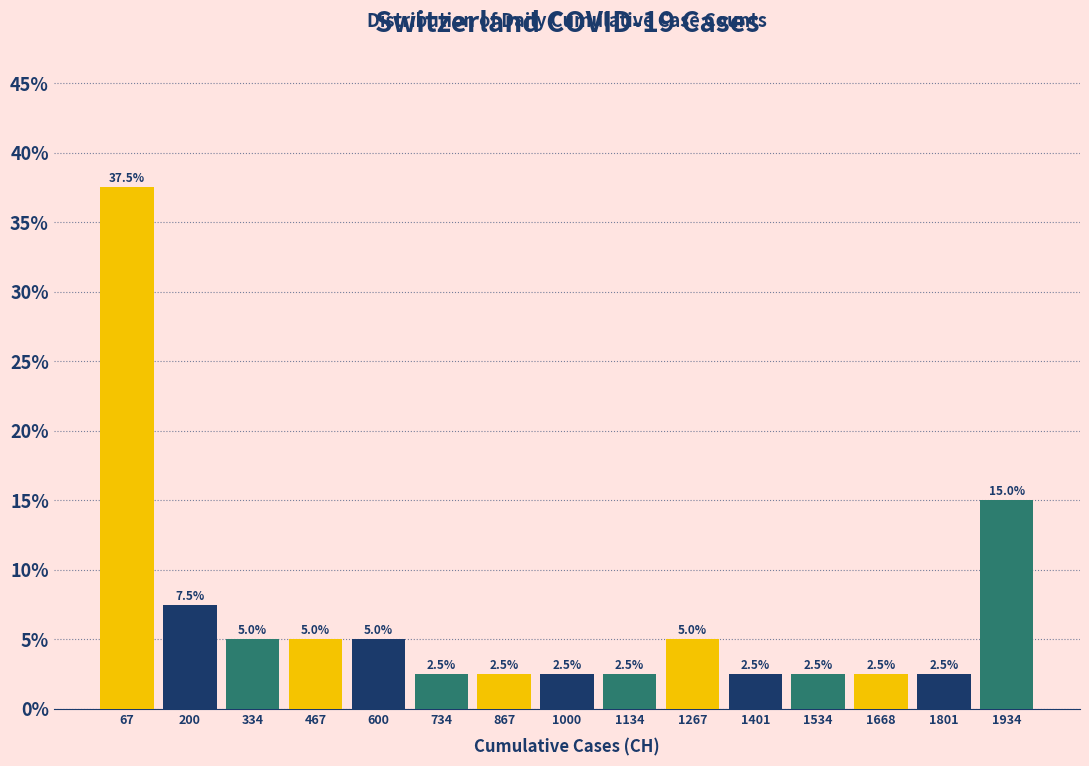

Reading left to right, transcribe this chart: for each bar, give the range it covers on the x-axis and its height. The bar edges are not printed on the chart, so give them approximately, as read against the axis.

0 to 140: 37.5
140 to 260: 7.5
260 to 400: 5.0
400 to 540: 5.0
540 to 660: 5.0
660 to 800: 2.5
800 to 940: 2.5
940 to 1060: 2.5
1060 to 1200: 2.5
1200 to 1340: 5.0
1340 to 1460: 2.5
1460 to 1600: 2.5
1600 to 1740: 2.5
1740 to 1860: 2.5
1860 to 2000: 15.0